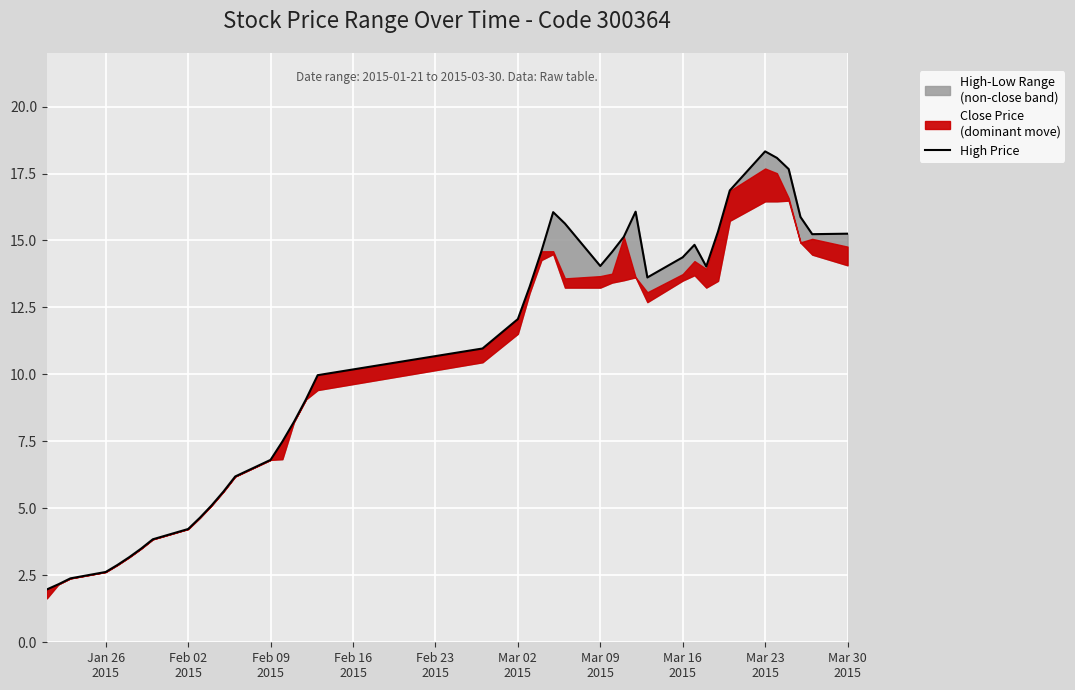

How many lines are shown in the chart?

1